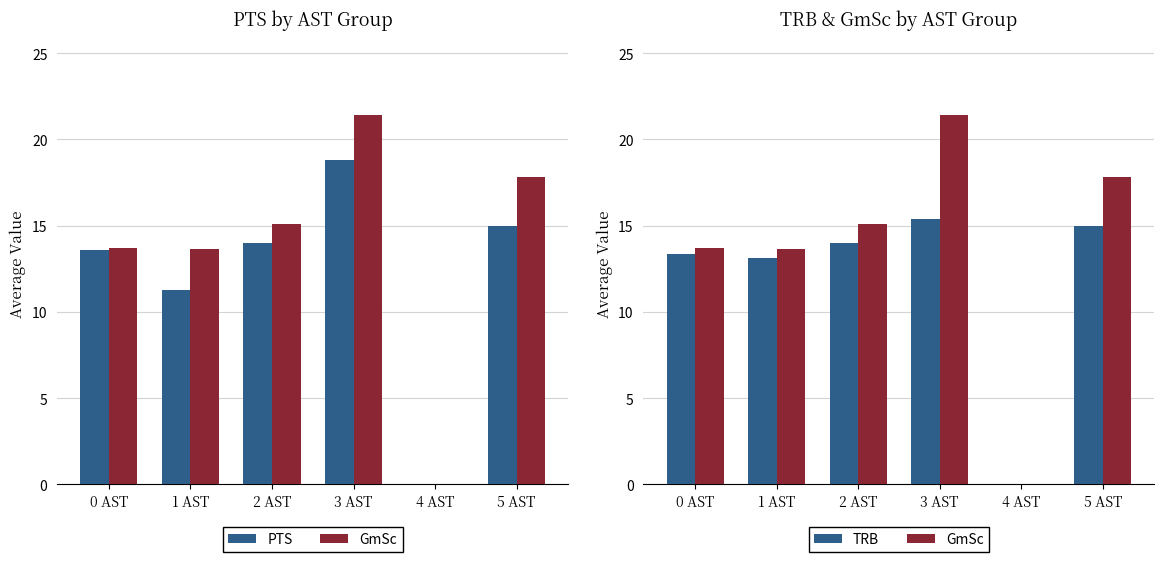

What is the label of the 1st bar from the left?

0 AST